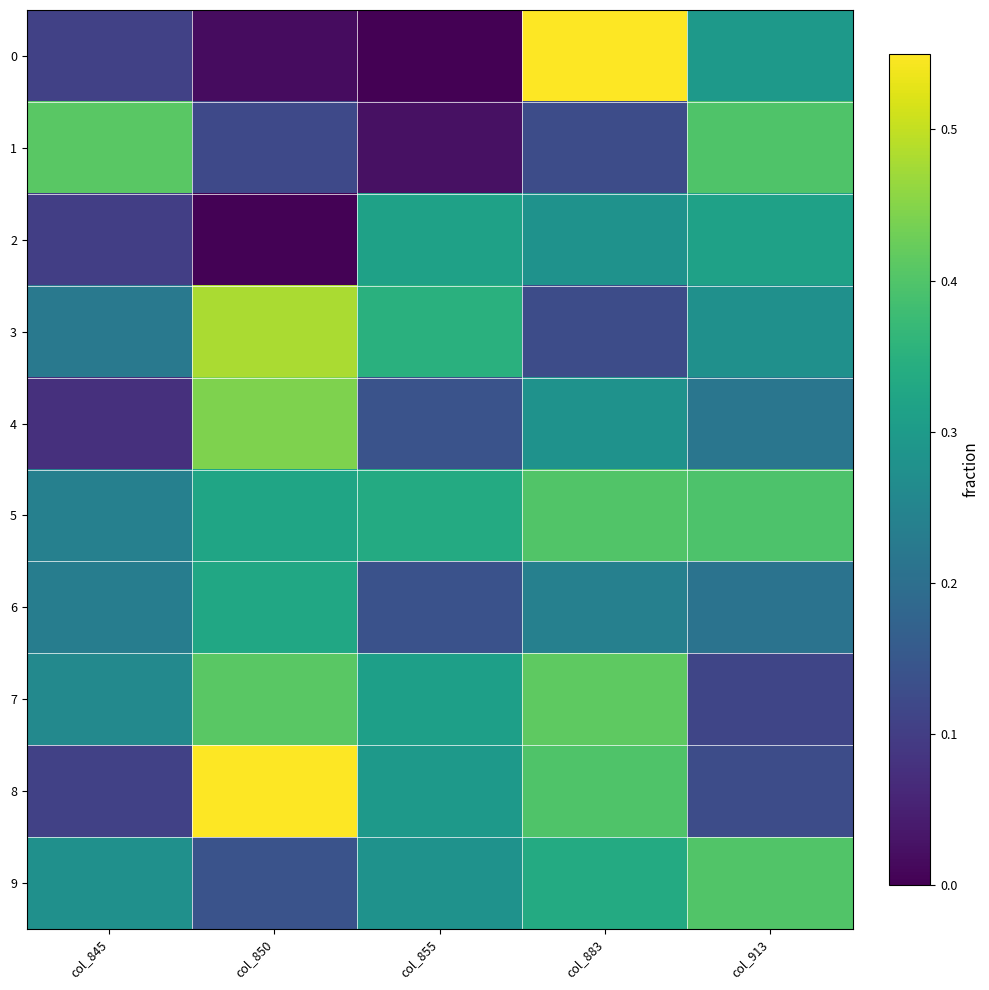

What is the difference between the highest and lowest values at col_883?

0.4